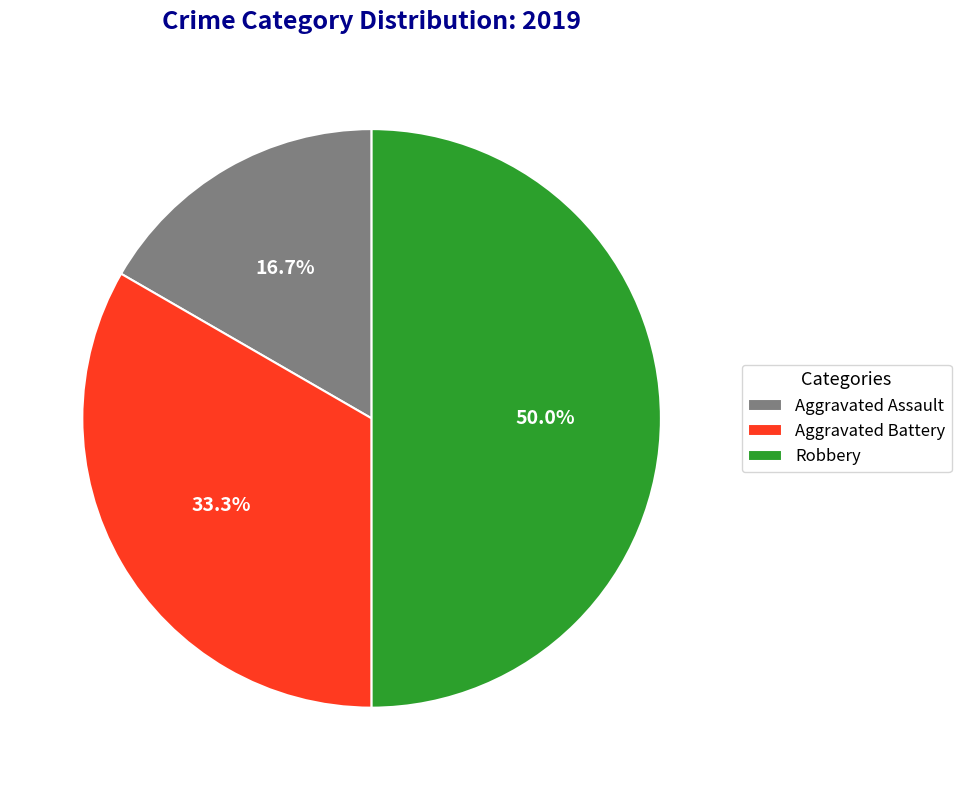

Approximately how many times larger is the value at Aggravated Assault compared to Robbery?

0.3